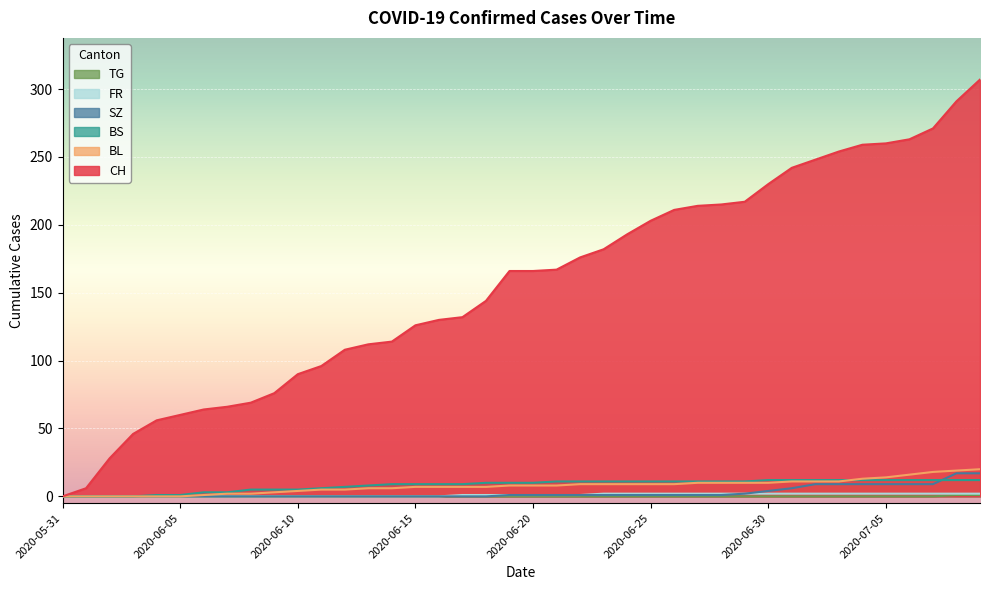

At which category is the sum across all series the highest?

2020-07-09